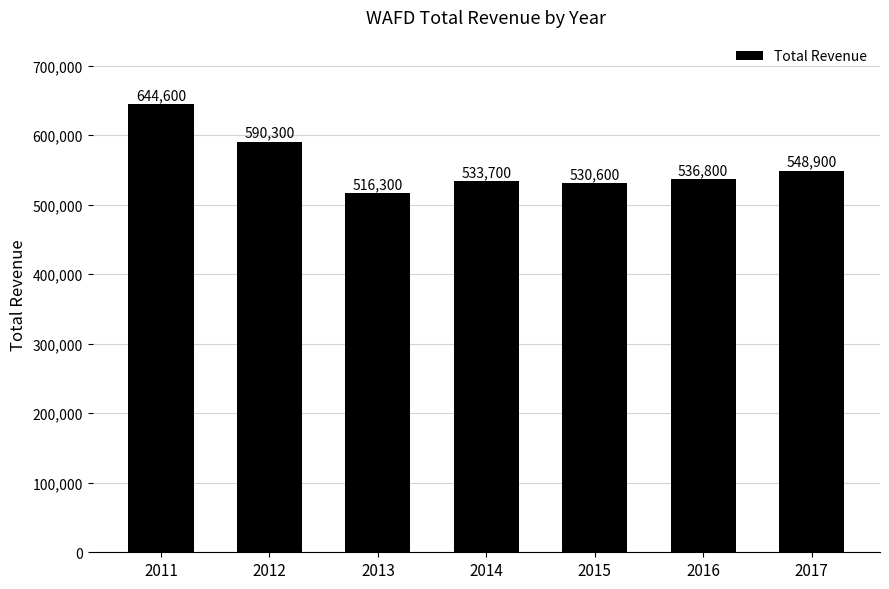

The value at 2012 is 1032043. True or false?

False